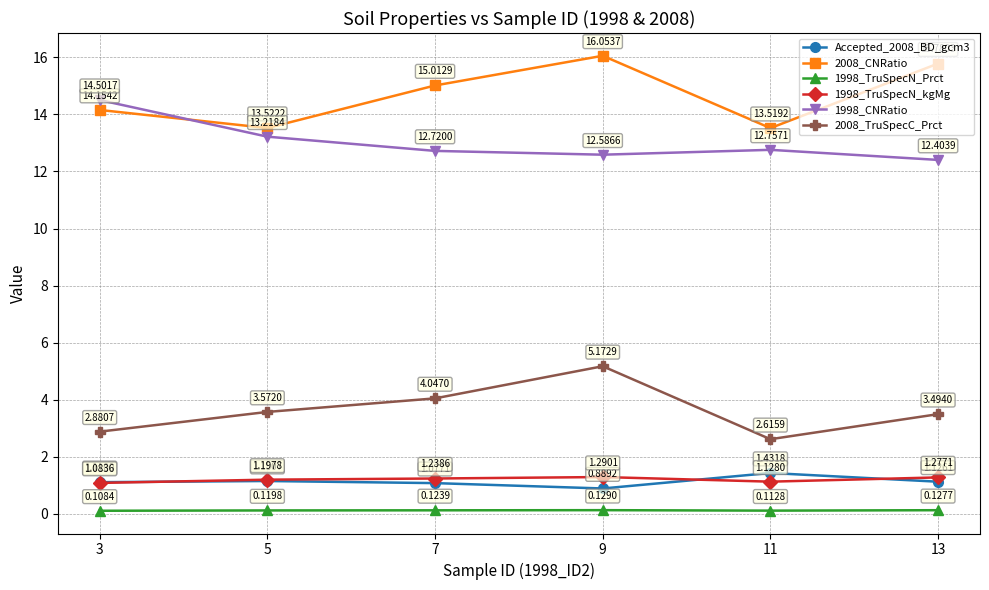

How many 1998_TruSpecN_Prct values are between 0 and 1?

6